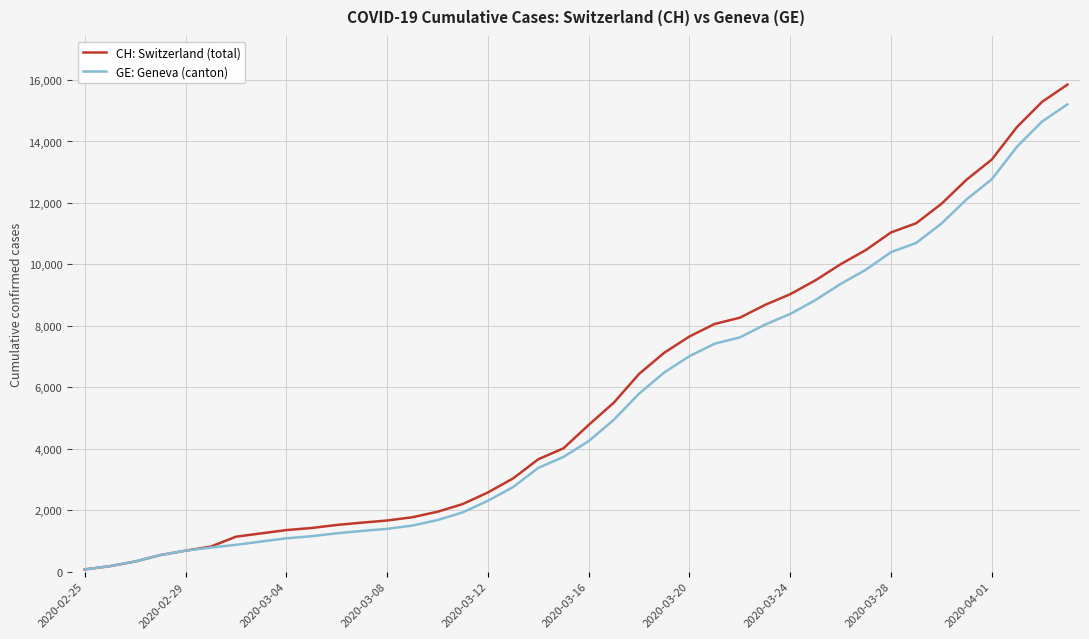

What is the maximum value for GE: Geneva (canton)?

15208